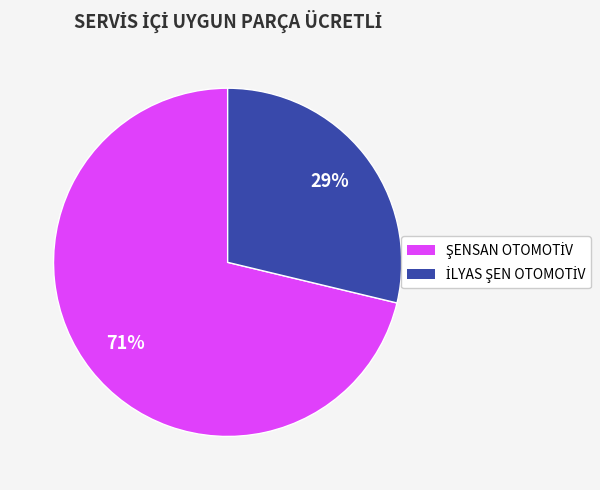

To the nearest percent, what is the average slice percentage?

50%